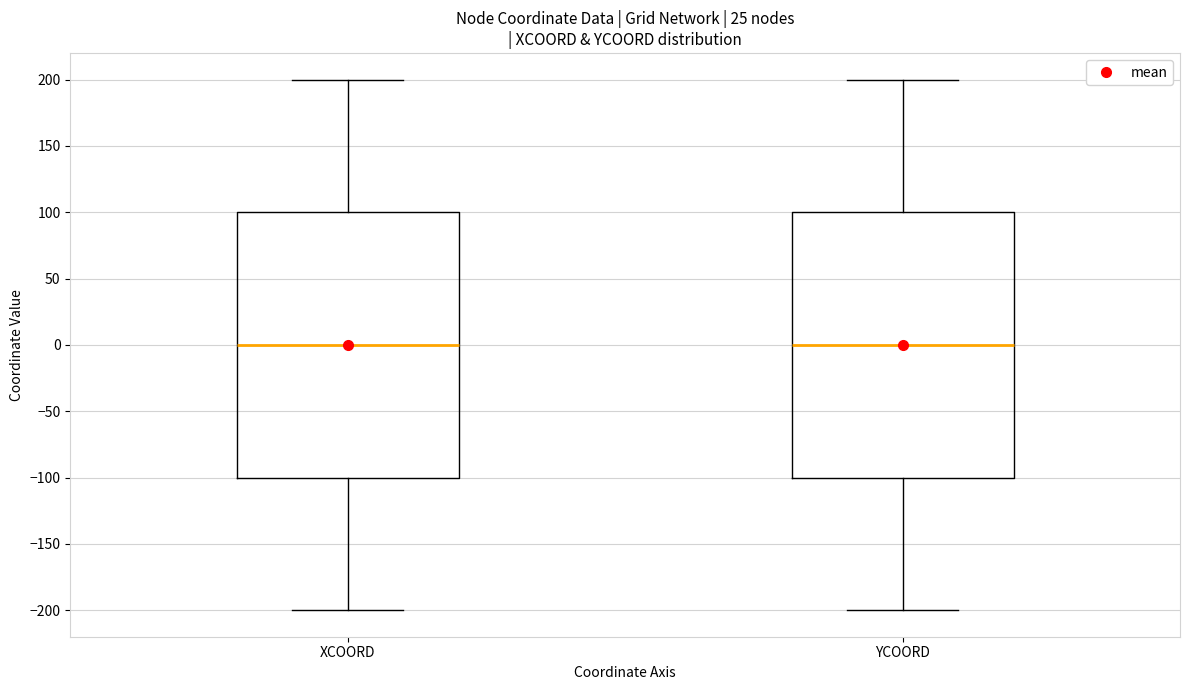

Where does the upper whisker of the box for XCOORD end on the y-axis? The values are not printed on the chart, so give them approximately, as read against the axis.

200